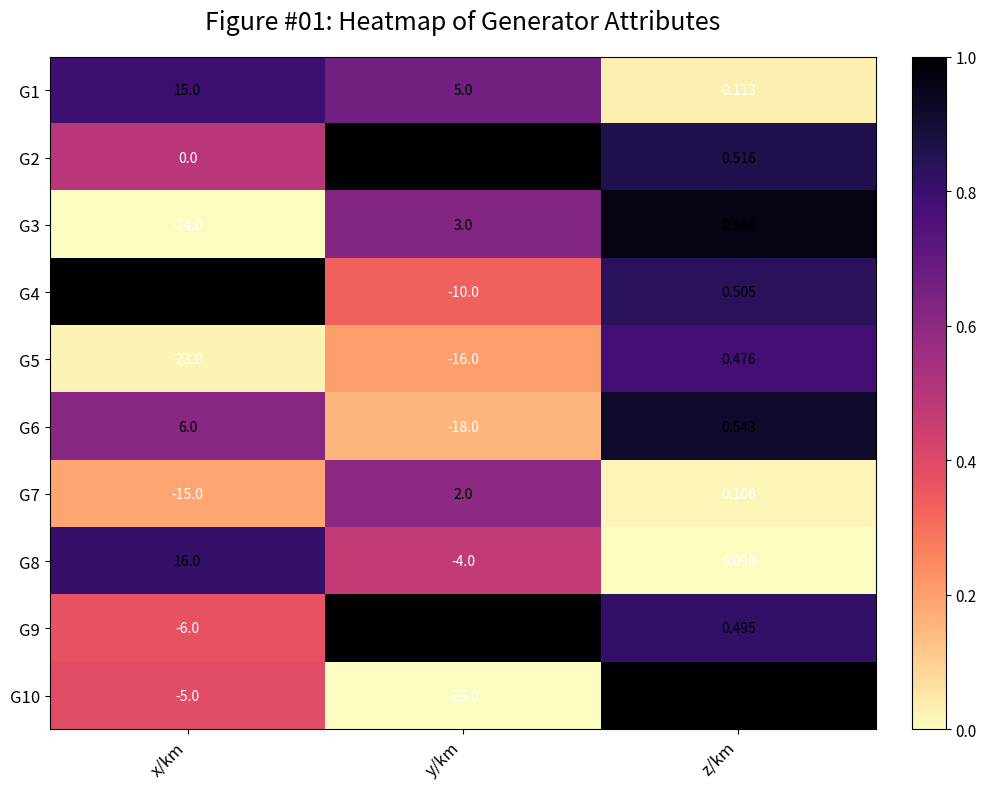

Where is G2 nearest to the value 10?

z/km